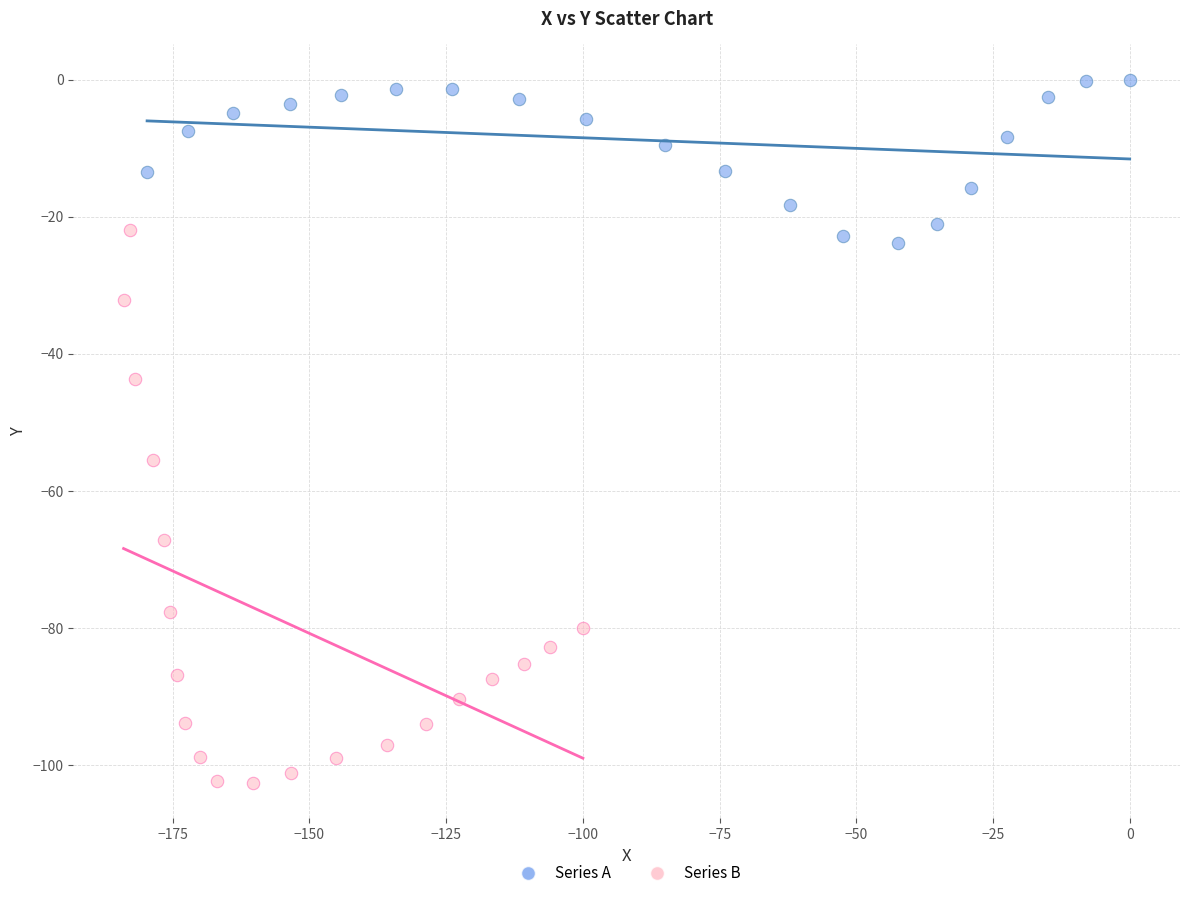

Which series reaches the maximum Y coordinate?

Series A